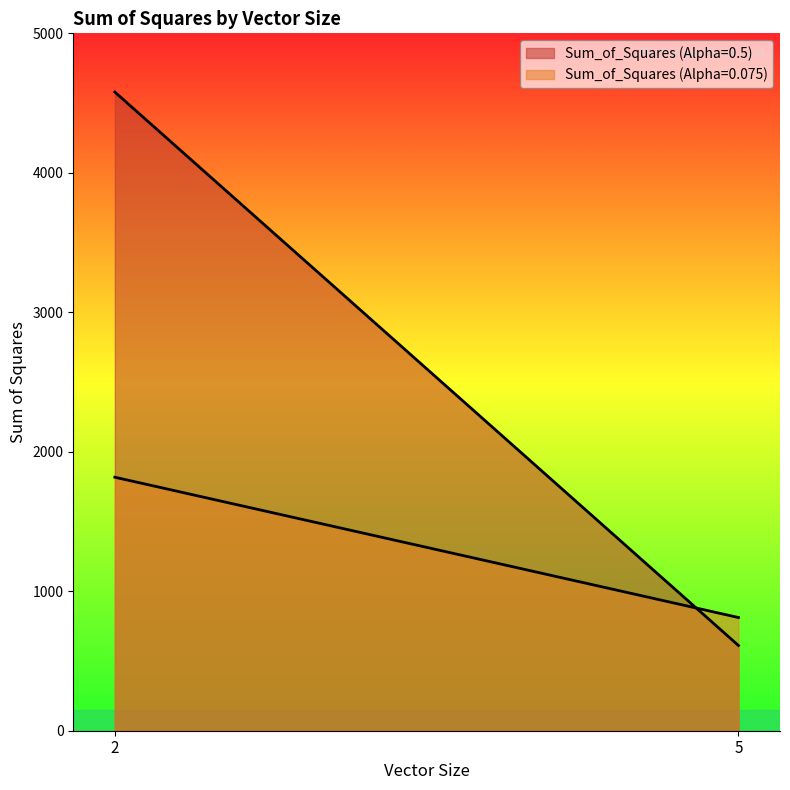

Between 2 and 5, which is larger?

2